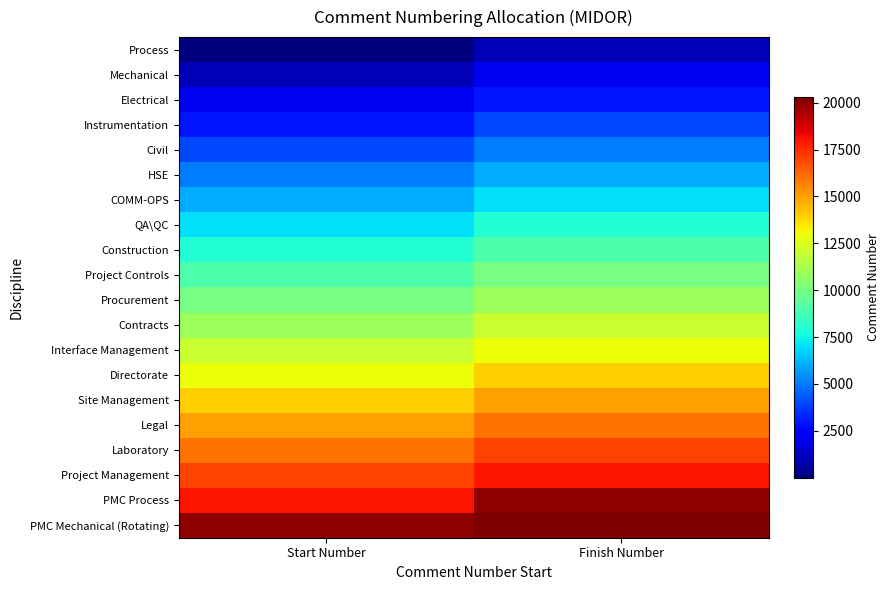

Rank the series at Start Number from highest to lowest value.

PMC Mechanical (Rotating), PMC Process, Project Management, Laboratory, Legal, Site Management, Directorate, Interface Management, Contracts, Procurement, Project Controls, Construction, QA\QC, COMM-OPS, HSE, Civil, Instrumentation, Electrical, Mechanical, Process